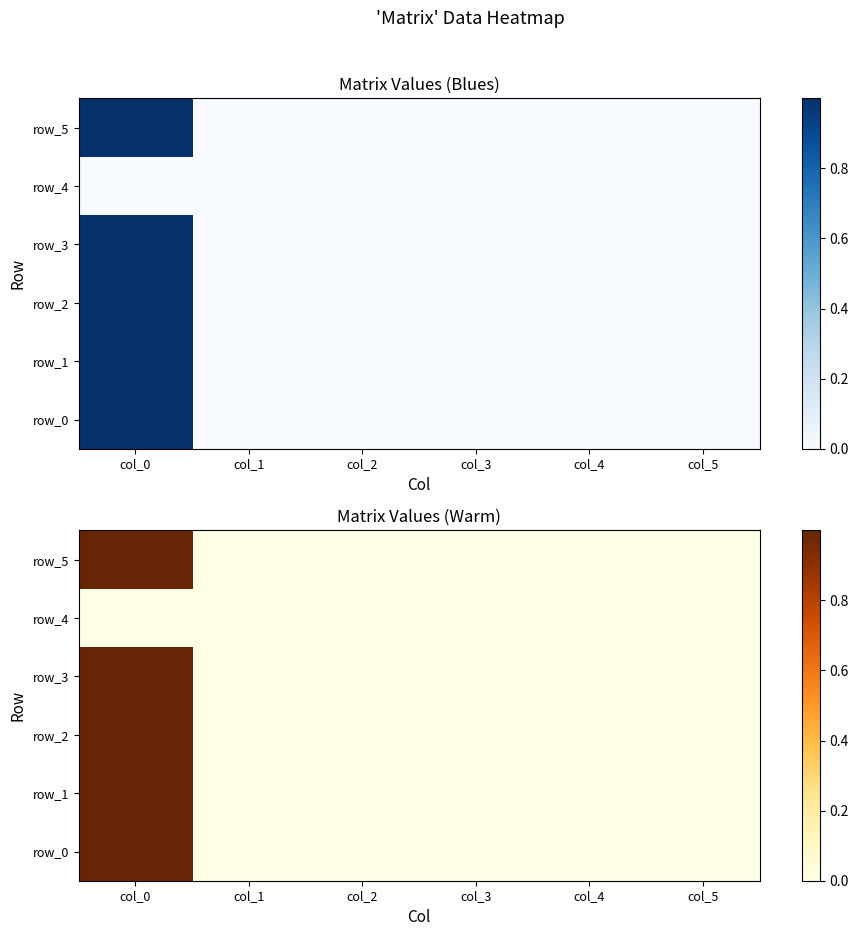

What is the total value across all series at col_0?

5.0